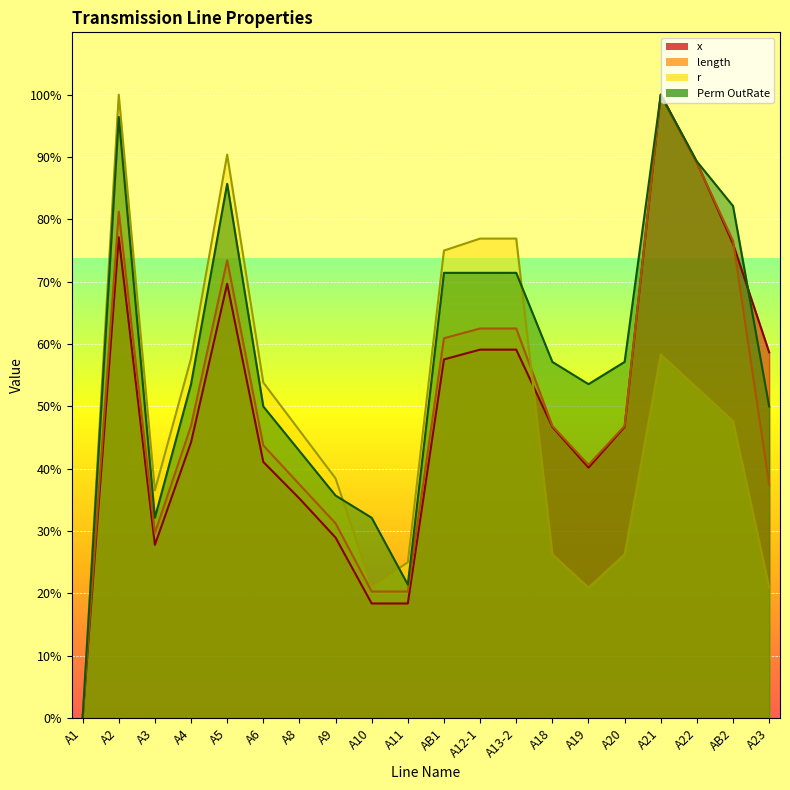

At AB1, list the series in order from largest to smallest.

r, Perm OutRate, length, x